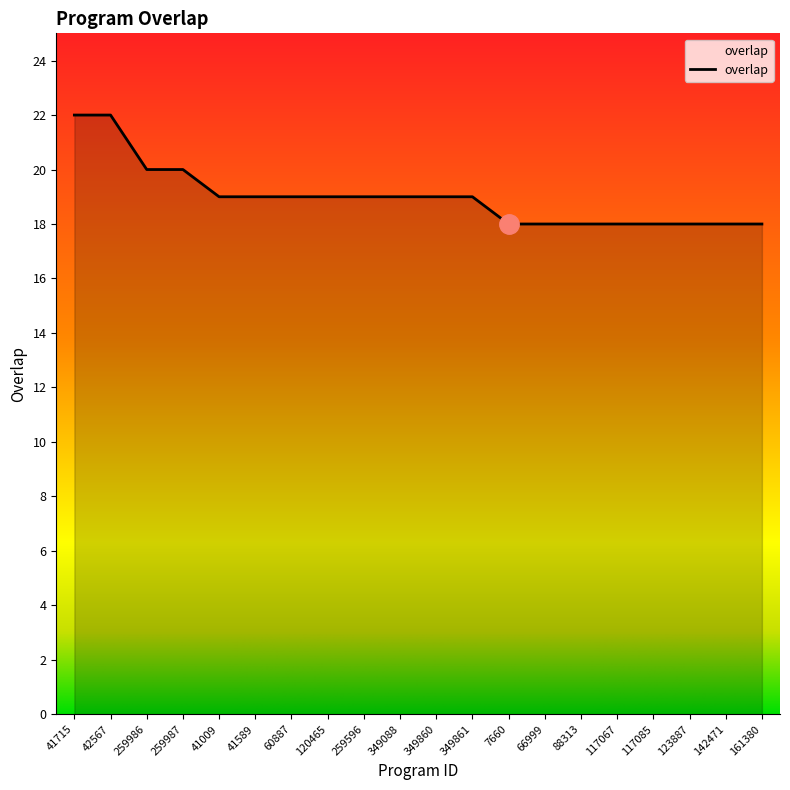

Is it true that the value at 41589 is 9?

False